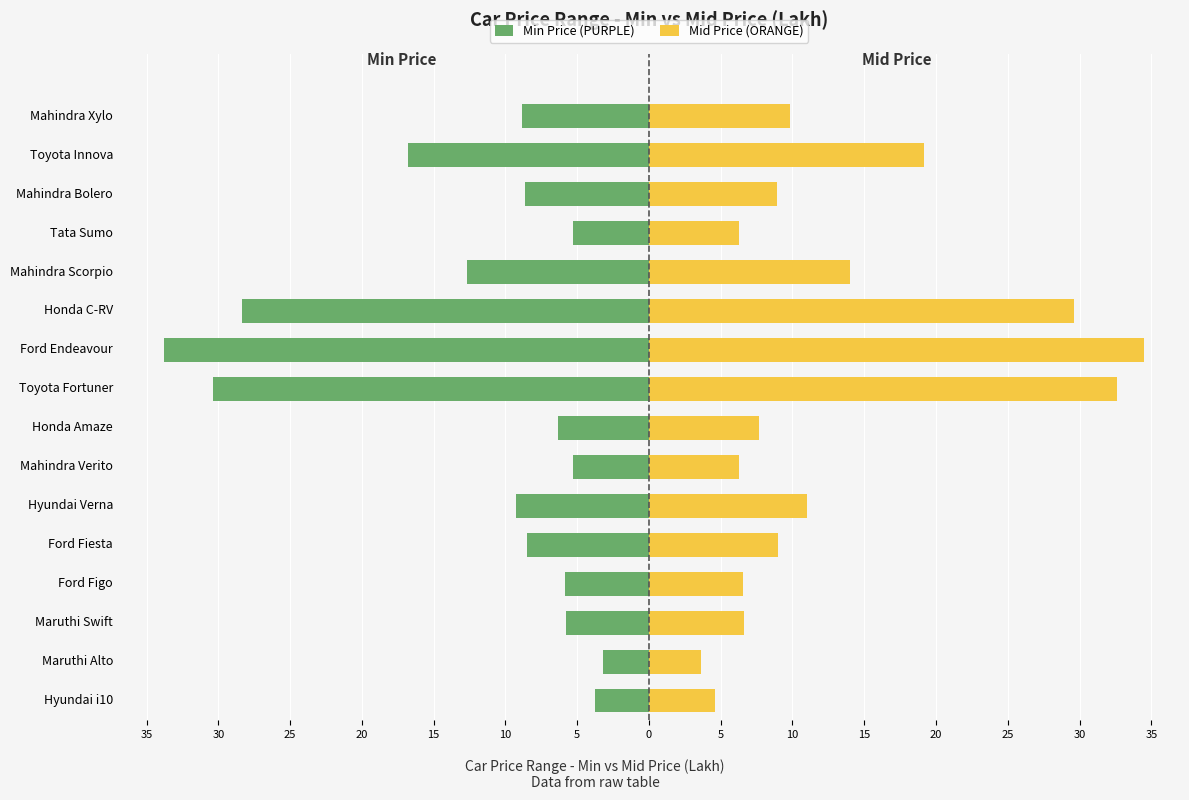

Between Toyota Fortuner and Mahindra Verito, which is larger?

Mahindra Verito